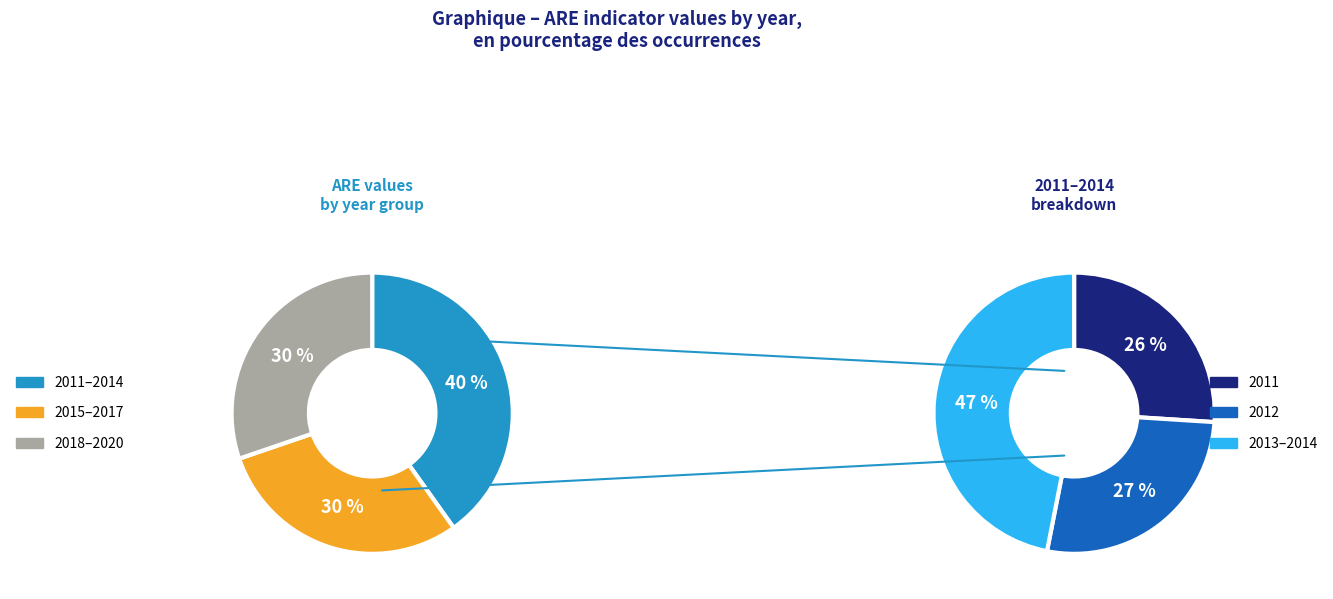

Approximately how many times larger is the value at 2013 compared to 2015?

1.2